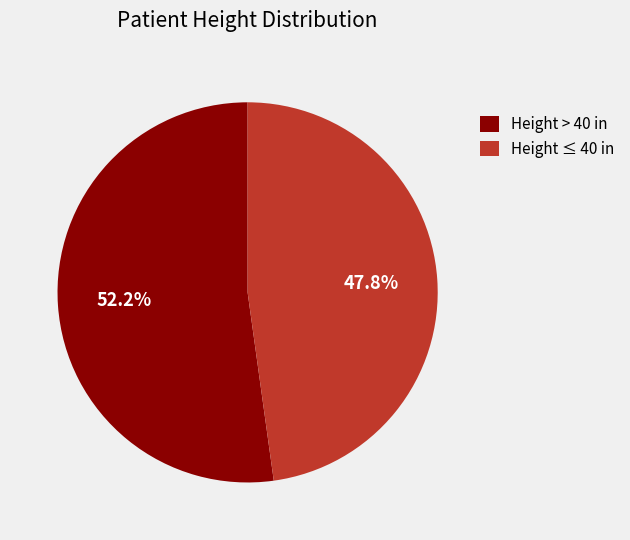

How many segments does this pie chart have?

2